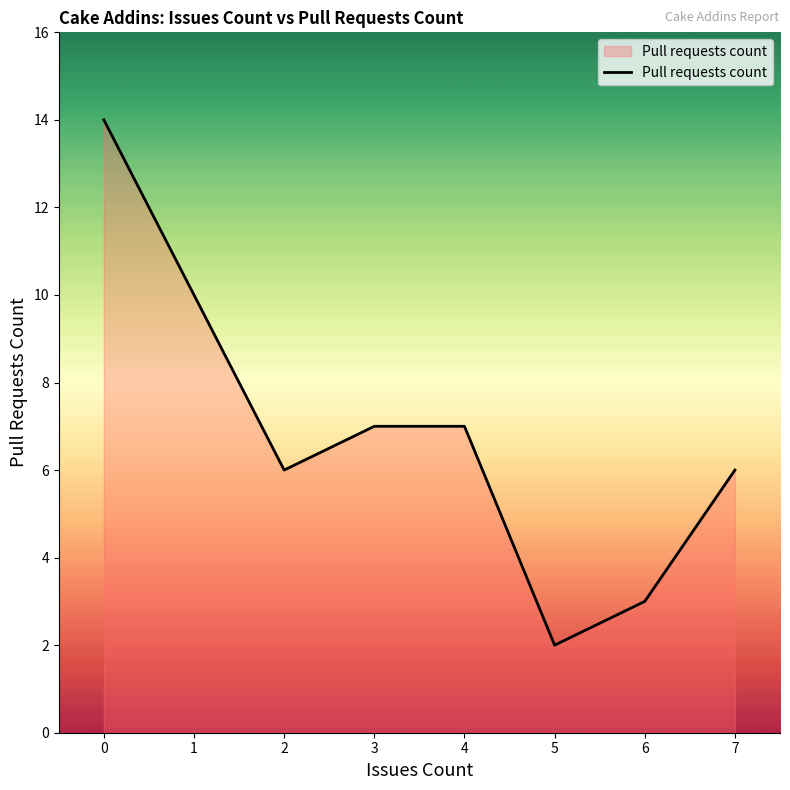

Which label corresponds to the smallest value in the chart?

5